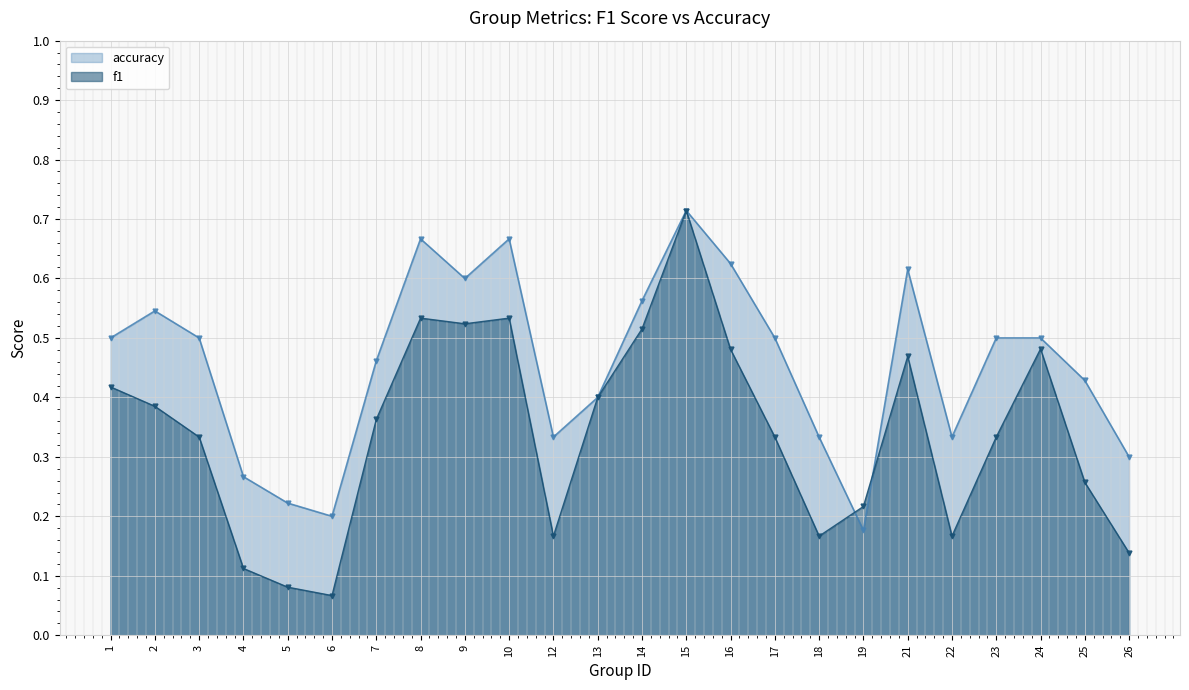

Does the chart display data point markers on the line(s)?

Yes